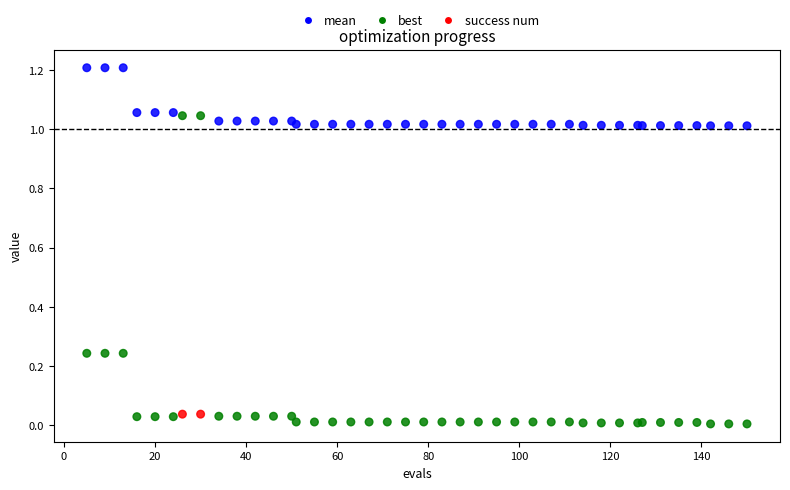

What is the X range (max minus min) for the scatter plot?

145.0